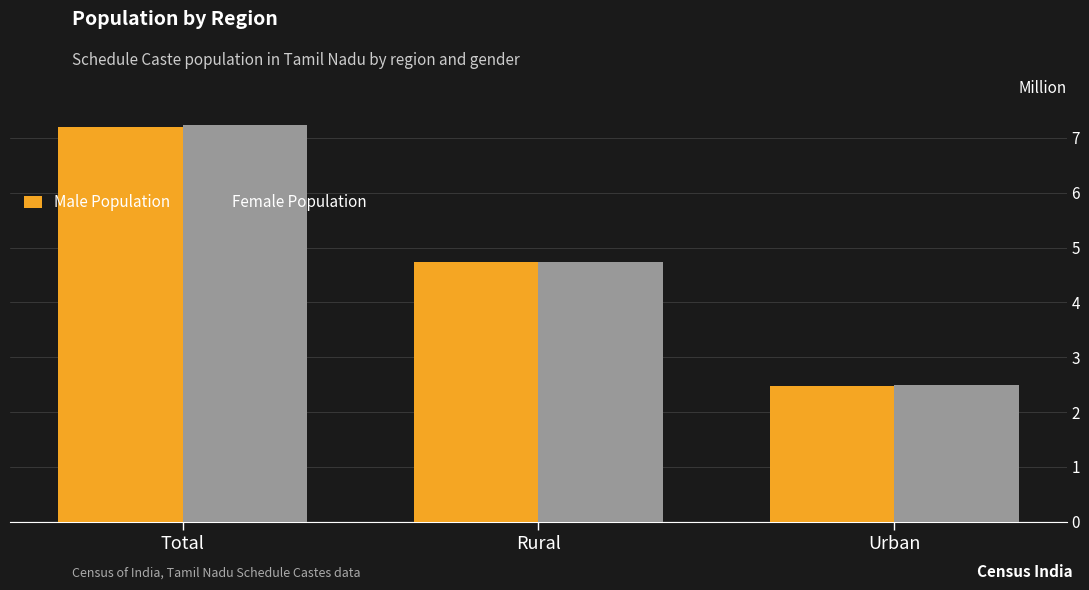

How many bars are there in total?

6